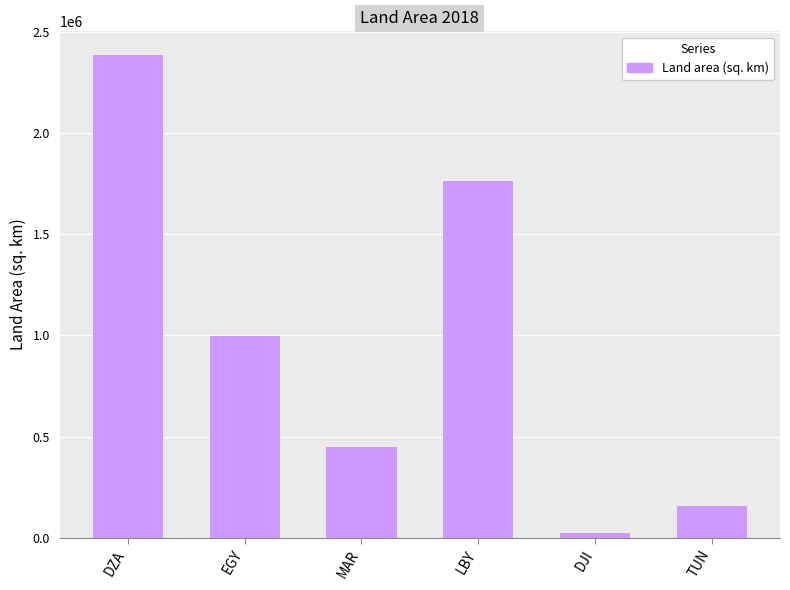

What is the sum of all values?

5761570